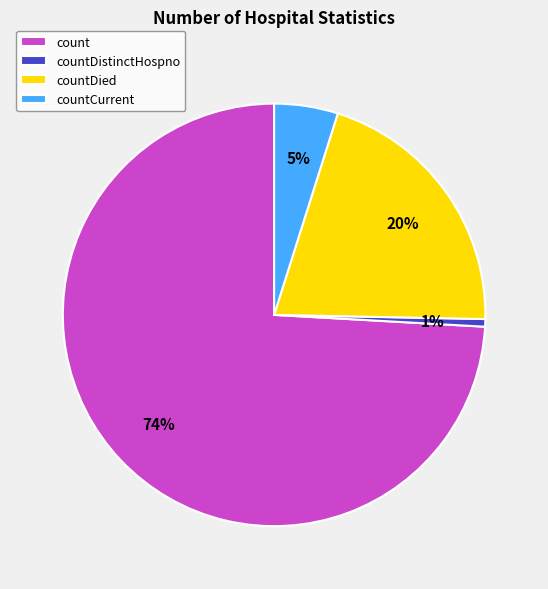

Count the number of slices in the pie.

4